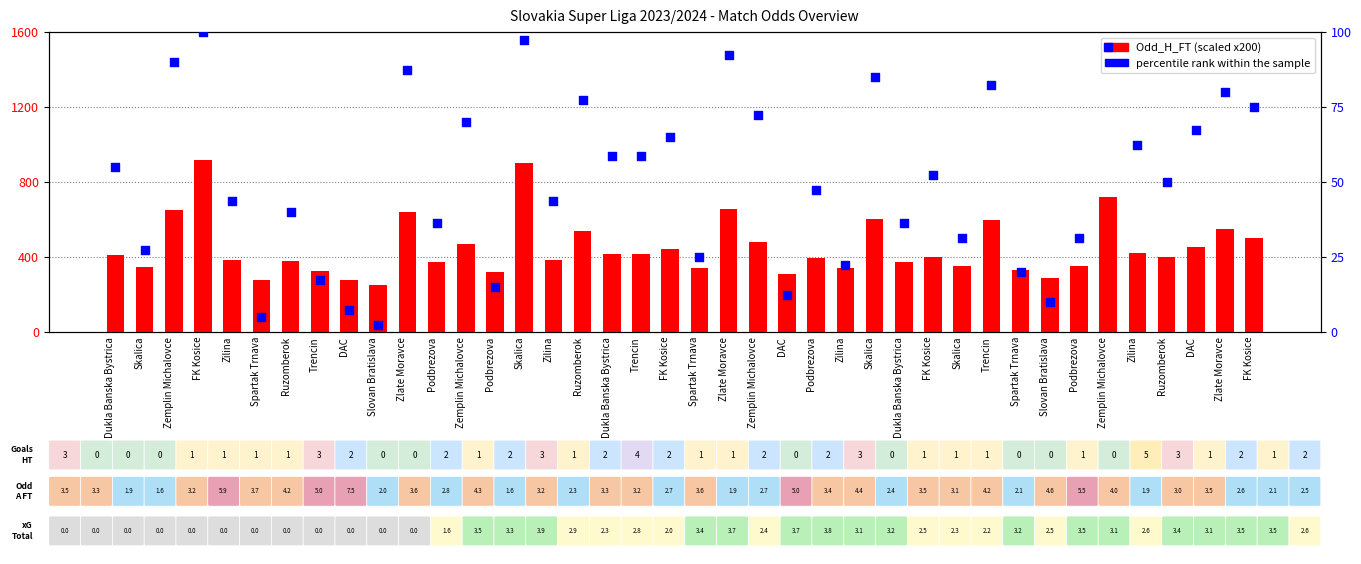

What is the total value across all series at Trencin?

345.5